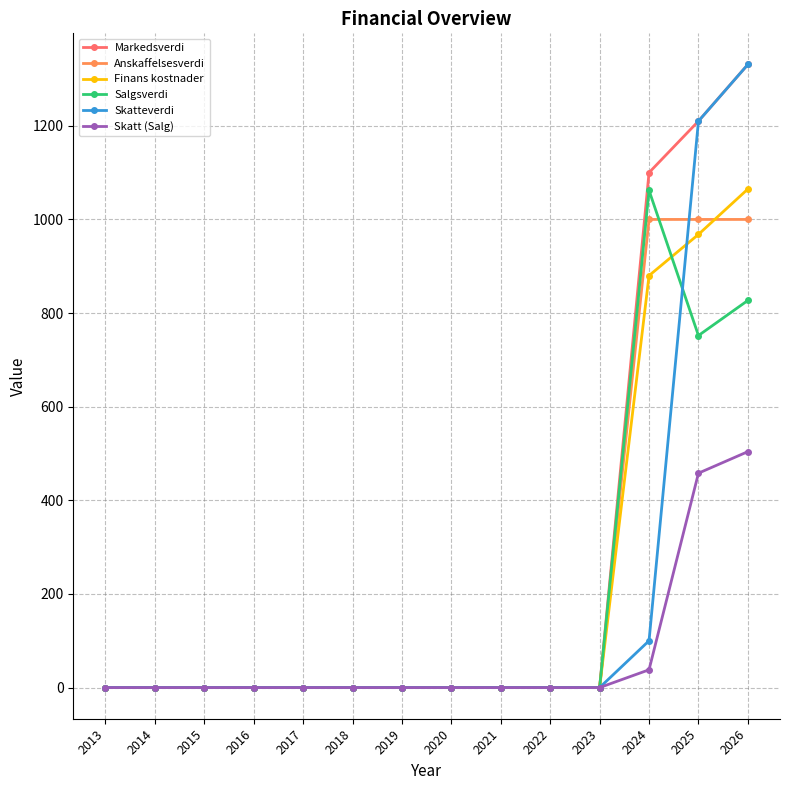

Reading left to right, list all the values displayed in this chart.

Markedsverdi: 2013=0	2014=0	2015=0	2016=0	2017=0	2018=0	2019=0	2020=0	2021=0	2022=0	2023=0	2024=1100	2025=1210	2026=1331
Anskaffelsesverdi: 2013=0	2014=0	2015=0	2016=0	2017=0	2018=0	2019=0	2020=0	2021=0	2022=0	2023=0	2024=1000	2025=1000	2026=1000
Finans kostnader: 2013=0	2014=0	2015=0	2016=0	2017=0	2018=0	2019=0	2020=0	2021=0	2022=0	2023=0	2024=880	2025=968	2026=1065
Salgsverdi: 2013=0	2014=0	2015=0	2016=0	2017=0	2018=0	2019=0	2020=0	2021=0	2022=0	2023=0	2024=1062	2025=752	2026=827
Skatteverdi: 2013=0	2014=0	2015=0	2016=0	2017=0	2018=0	2019=0	2020=0	2021=0	2022=0	2023=0	2024=100	2025=1210	2026=1331
Skatt (Salg): 2013=0	2014=0	2015=0	2016=0	2017=0	2018=0	2019=0	2020=0	2021=0	2022=0	2023=0	2024=38	2025=458	2026=504